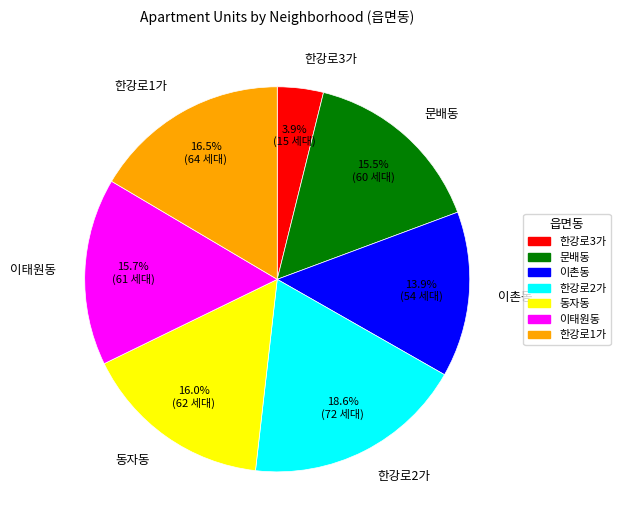

How many segments does this pie chart have?

7